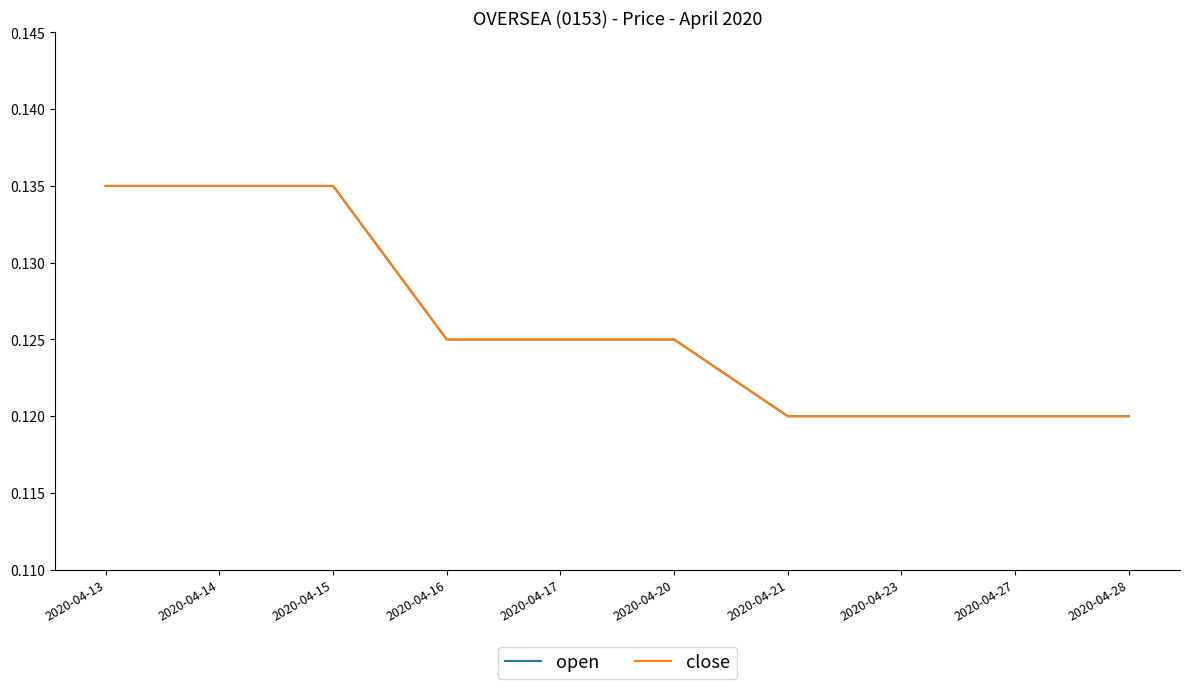

Reading left to right, extract all data points from this chart.

open: 2020-04-13=0.1	2020-04-14=0.1	2020-04-15=0.1	2020-04-16=0.1	2020-04-17=0.1	2020-04-20=0.1	2020-04-21=0.1	2020-04-23=0.1	2020-04-27=0.1	2020-04-28=0.1
close: 2020-04-13=0.1	2020-04-14=0.1	2020-04-15=0.1	2020-04-16=0.1	2020-04-17=0.1	2020-04-20=0.1	2020-04-21=0.1	2020-04-23=0.1	2020-04-27=0.1	2020-04-28=0.1